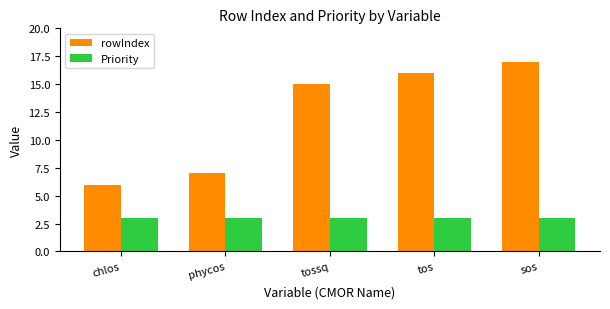

List the series in order of their peak value, highest first.

rowIndex, Priority